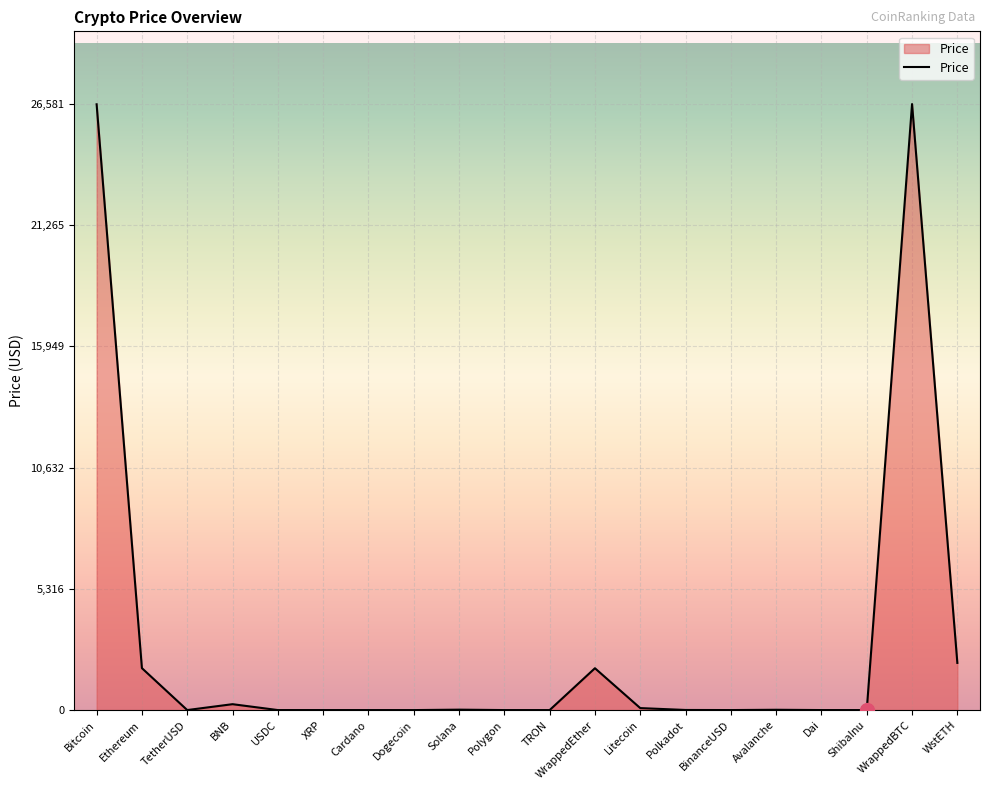

The chart shows a value of 2069.4 at WstETH. True or false?

True